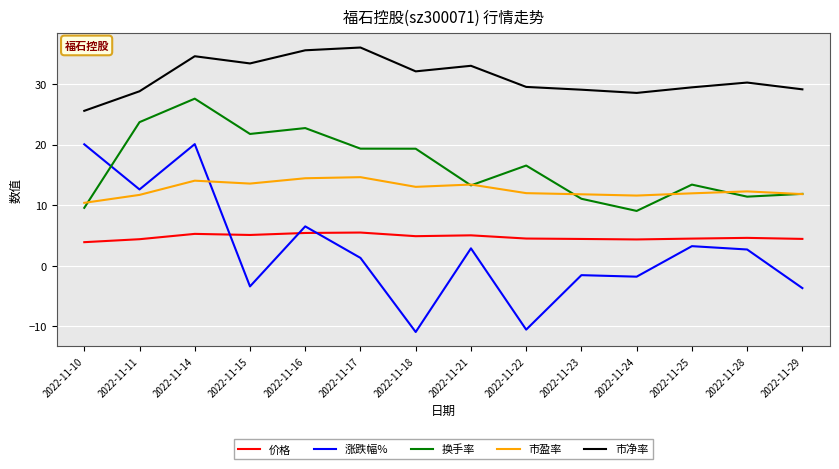

Is this an area chart (filled region under the line)?

No